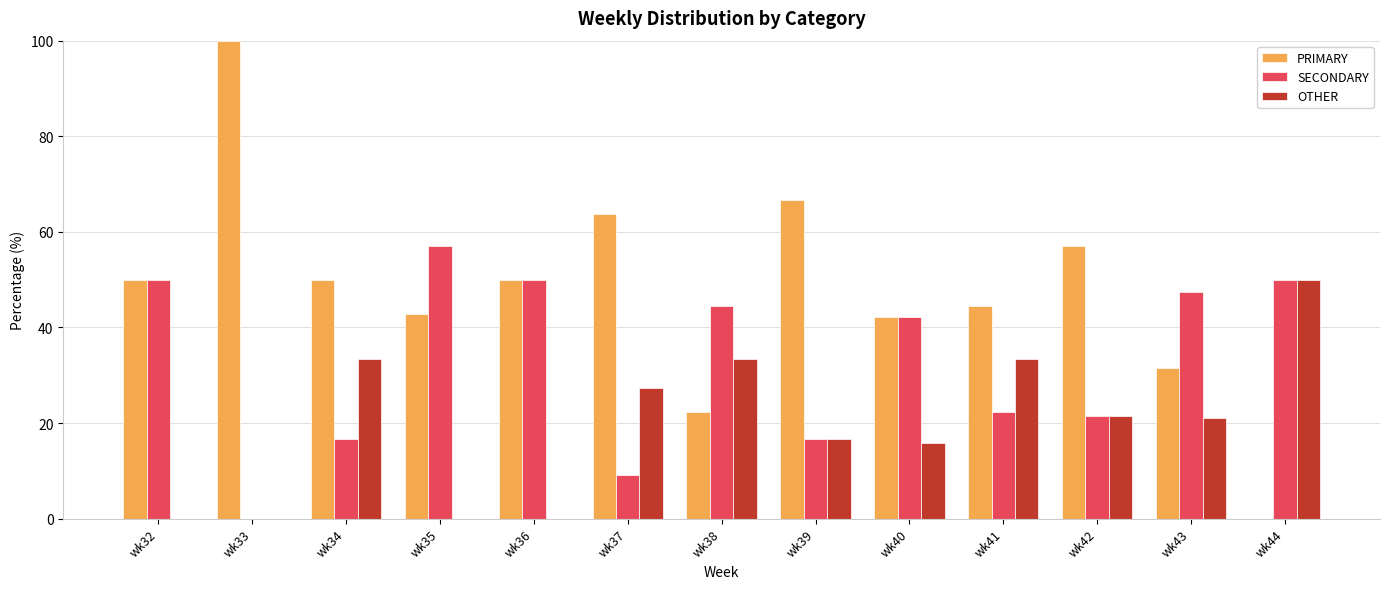

Which category has the highest value in the OTHER series?

wk44